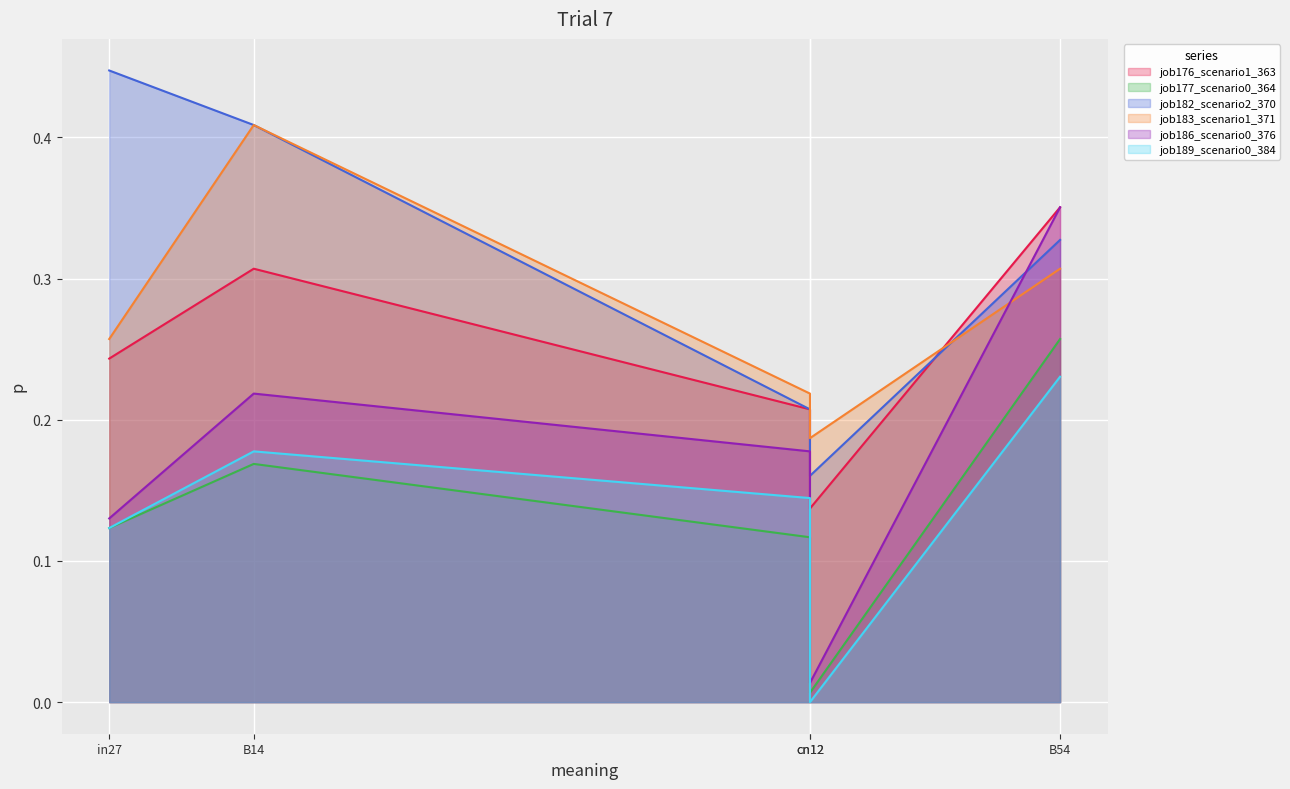

Between which two adjacent categories do job183_scenario1_371 and job176_scenario1_363 first intersect?

cn12 and B54